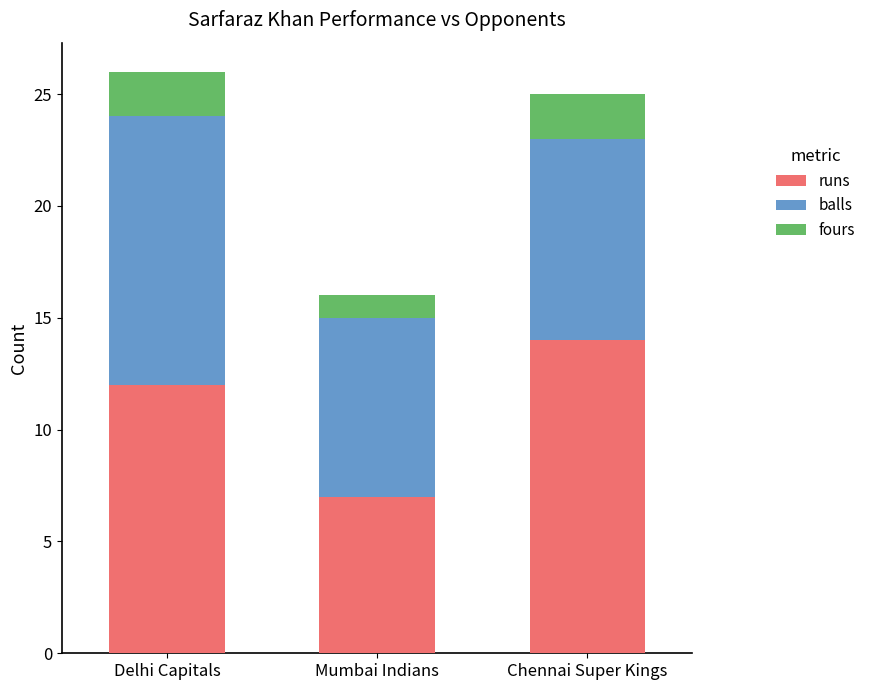

What is the highest value of the runs series?

14